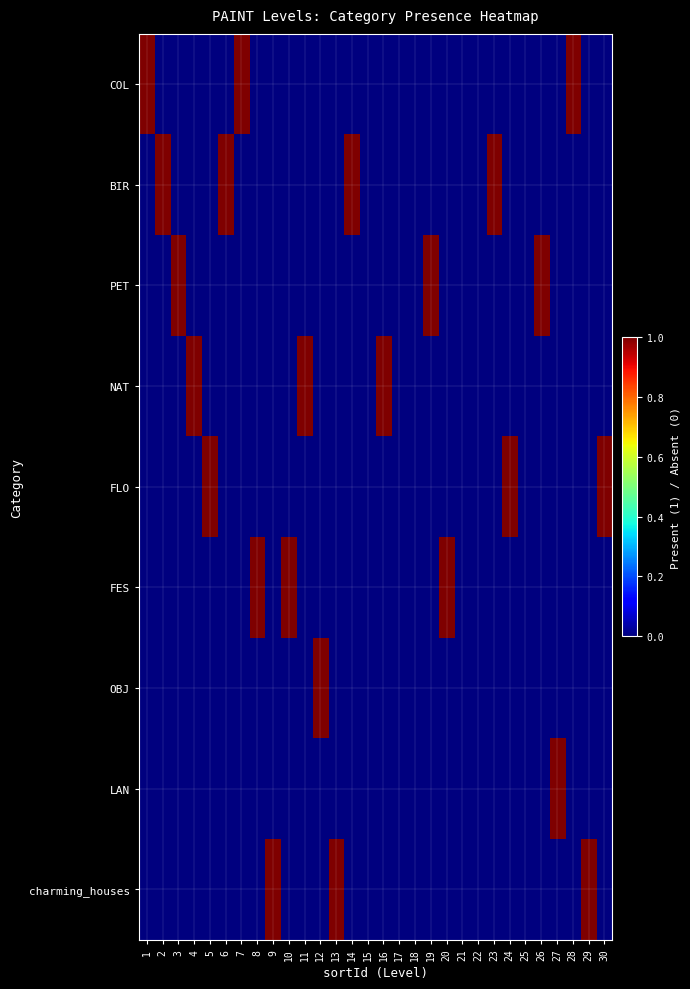

Reading left to right, extract all data points from this chart.

COL: 1=1	2=0	3=0	4=0	5=0	6=0	7=1	8=0	9=0	10=0	11=0	12=0	13=0	14=0	15=0	16=0	17=0	18=0	19=0	20=0	21=0	22=0	23=0	24=0	25=0	26=0	27=0	28=1	29=0	30=0
BIR: 1=0	2=1	3=0	4=0	5=0	6=1	7=0	8=0	9=0	10=0	11=0	12=0	13=0	14=1	15=0	16=0	17=0	18=0	19=0	20=0	21=0	22=0	23=1	24=0	25=0	26=0	27=0	28=0	29=0	30=0
PET: 1=0	2=0	3=1	4=0	5=0	6=0	7=0	8=0	9=0	10=0	11=0	12=0	13=0	14=0	15=0	16=0	17=0	18=0	19=1	20=0	21=0	22=0	23=0	24=0	25=0	26=1	27=0	28=0	29=0	30=0
NAT: 1=0	2=0	3=0	4=1	5=0	6=0	7=0	8=0	9=0	10=0	11=1	12=0	13=0	14=0	15=0	16=1	17=0	18=0	19=0	20=0	21=0	22=0	23=0	24=0	25=0	26=0	27=0	28=0	29=0	30=0
FLO: 1=0	2=0	3=0	4=0	5=1	6=0	7=0	8=0	9=0	10=0	11=0	12=0	13=0	14=0	15=0	16=0	17=0	18=0	19=0	20=0	21=0	22=0	23=0	24=1	25=0	26=0	27=0	28=0	29=0	30=1
FES: 1=0	2=0	3=0	4=0	5=0	6=0	7=0	8=1	9=0	10=1	11=0	12=0	13=0	14=0	15=0	16=0	17=0	18=0	19=0	20=1	21=0	22=0	23=0	24=0	25=0	26=0	27=0	28=0	29=0	30=0
OBJ: 1=0	2=0	3=0	4=0	5=0	6=0	7=0	8=0	9=0	10=0	11=0	12=1	13=0	14=0	15=0	16=0	17=0	18=0	19=0	20=0	21=0	22=0	23=0	24=0	25=0	26=0	27=0	28=0	29=0	30=0
LAN: 1=0	2=0	3=0	4=0	5=0	6=0	7=0	8=0	9=0	10=0	11=0	12=0	13=0	14=0	15=0	16=0	17=0	18=0	19=0	20=0	21=0	22=0	23=0	24=0	25=0	26=0	27=1	28=0	29=0	30=0
charming_houses: 1=0	2=0	3=0	4=0	5=0	6=0	7=0	8=0	9=1	10=0	11=0	12=0	13=1	14=0	15=0	16=0	17=0	18=0	19=0	20=0	21=0	22=0	23=0	24=0	25=0	26=0	27=0	28=0	29=1	30=0